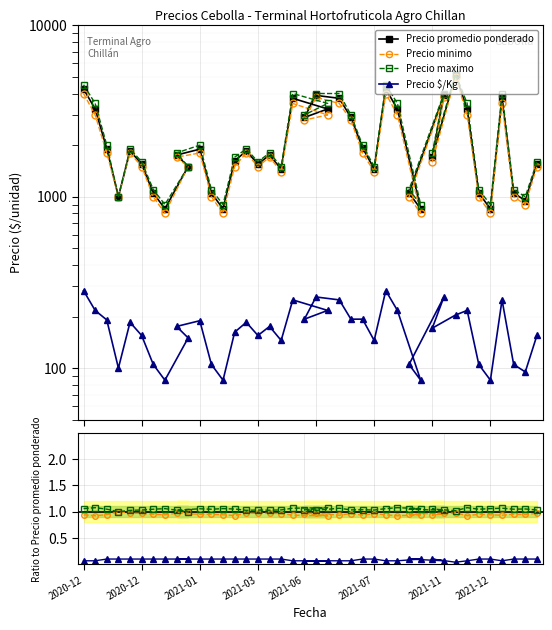

What are all the series names shown in the legend?

Precio promedio ponderado, Precio minimo, Precio maximo, Precio $/Kg